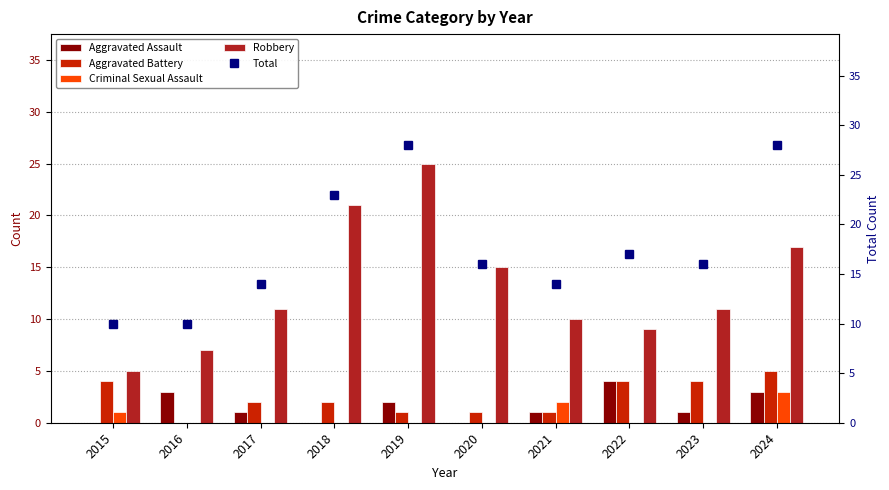

What is the total value across all series at 2023?

32